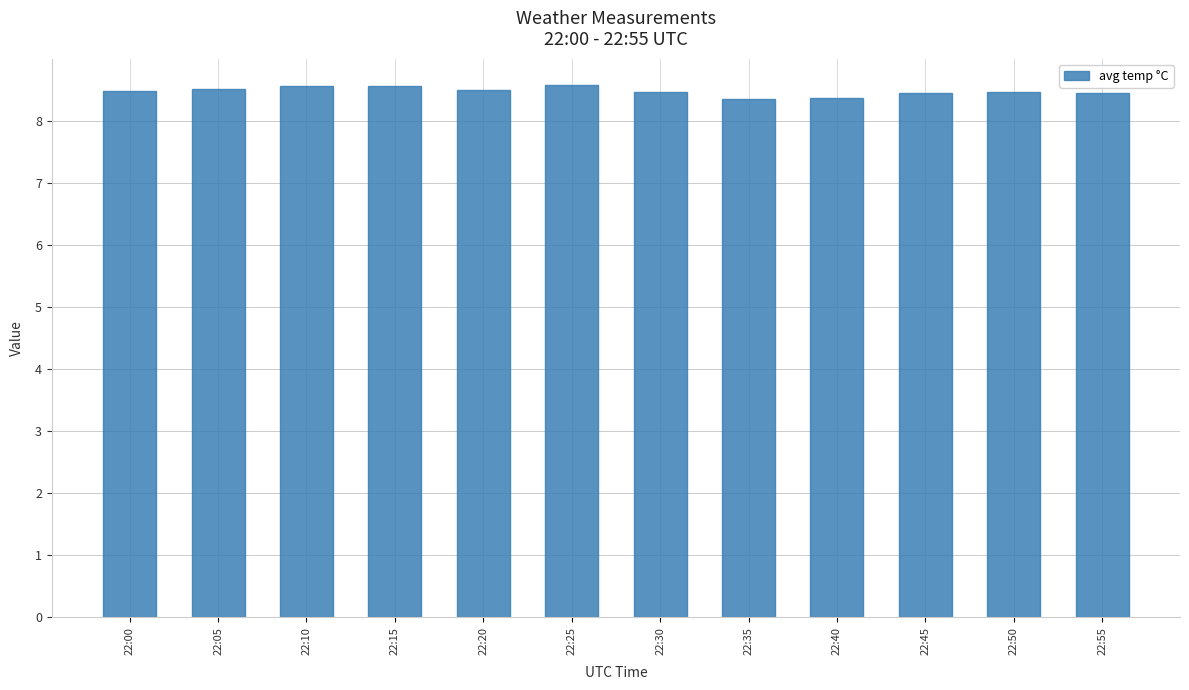

What is the maximum value shown in the chart?

8.6